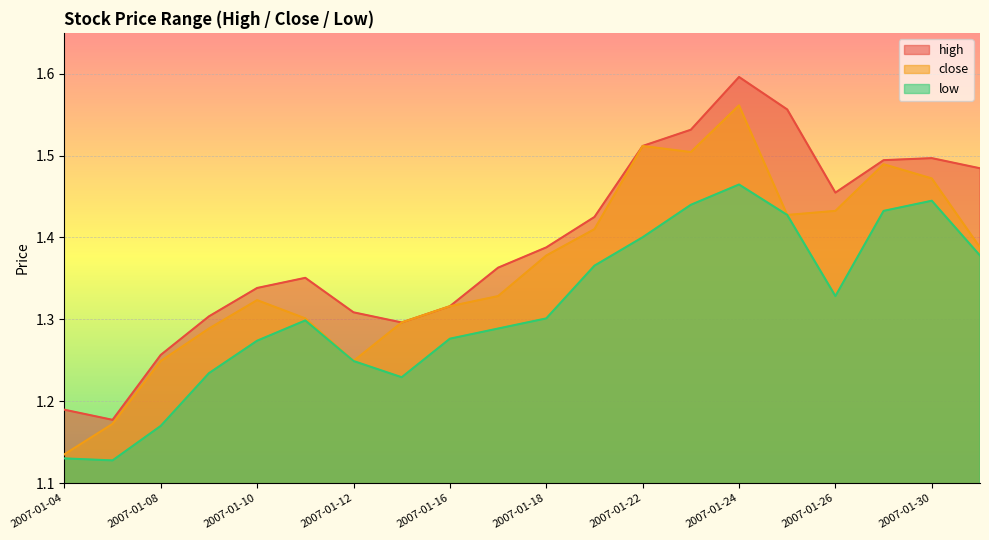

Which series has the widest spread of values?

close